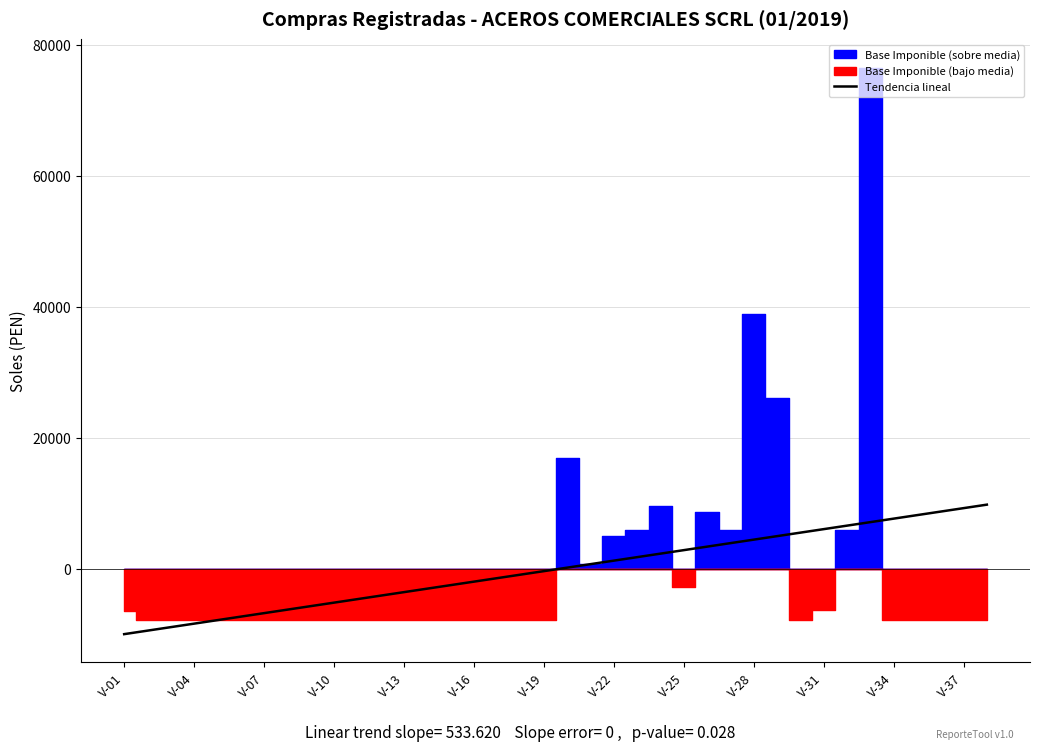

Does the chart have visible grid lines?

Yes